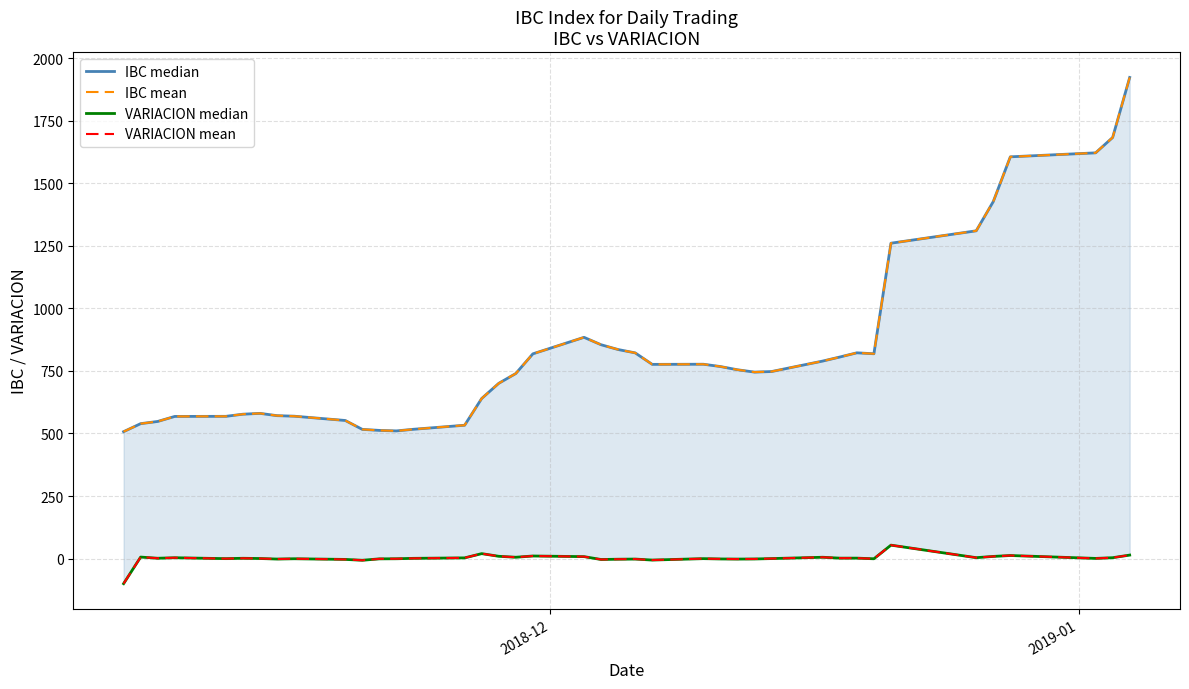

What is the sum of all IBC mean values?

33095.6